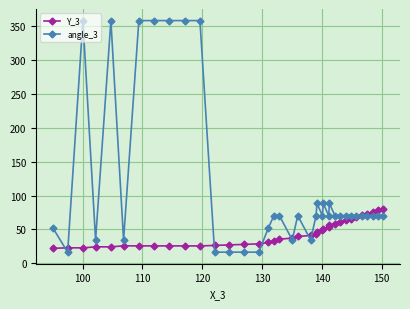

Rank the series by their average value, from lowest to highest.

Y_3, angle_3